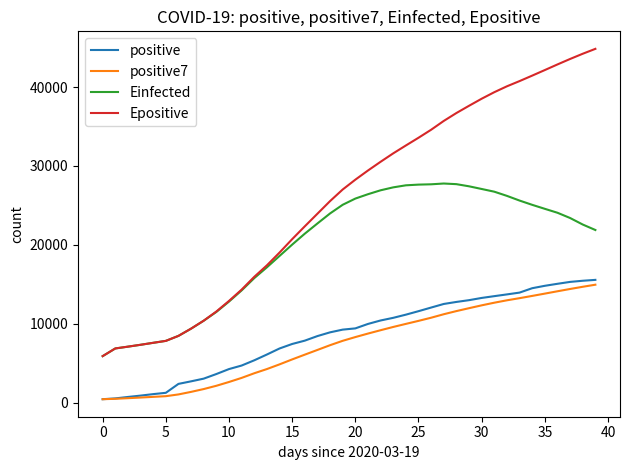

What is the maximum value shown in the chart?

44842.5